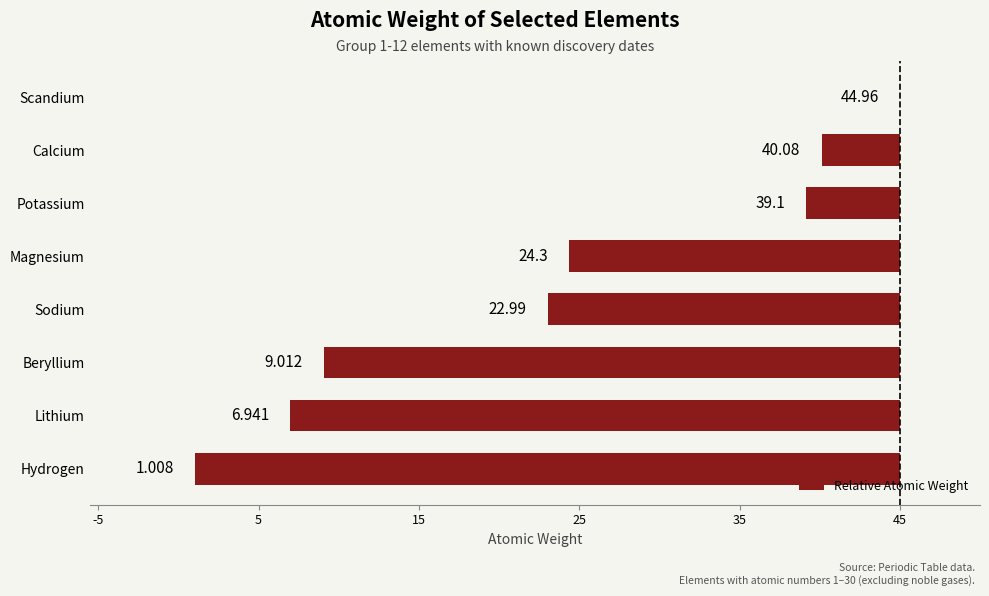

Are the bars grouped side by side (vs. stacked)?

No